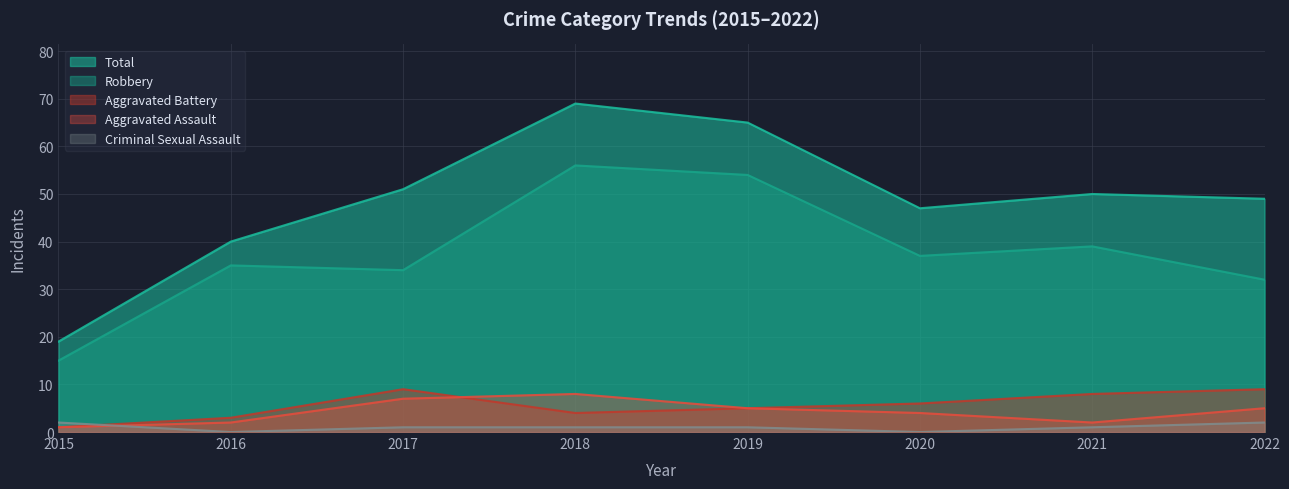

Reading left to right, extract all data points from this chart.

Aggravated Assault: 1	2	7	8	5	4	2	5
Aggravated Battery: 1	3	9	4	5	6	8	9
Criminal Sexual Assault: 2	0	1	1	1	0	1	2
Robbery: 15	35	34	56	54	37	39	32
Total: 19	40	51	69	65	47	50	49